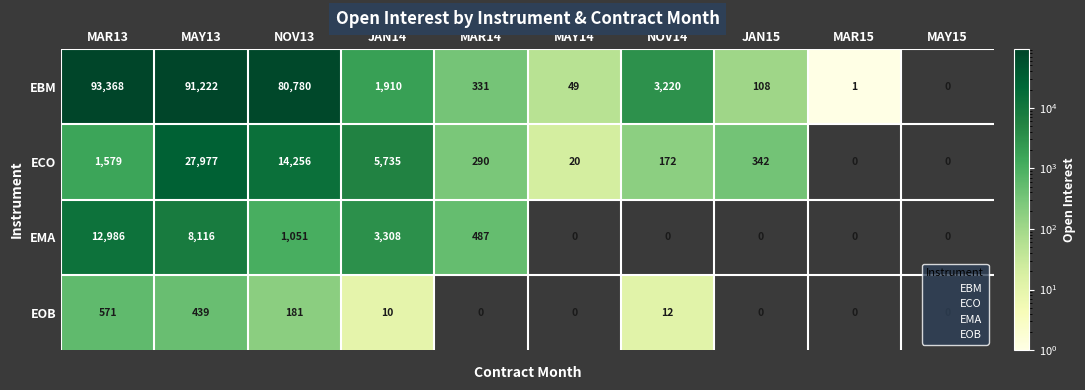

List the series in order of their peak value, highest first.

EBM, ECO, EMA, EOB